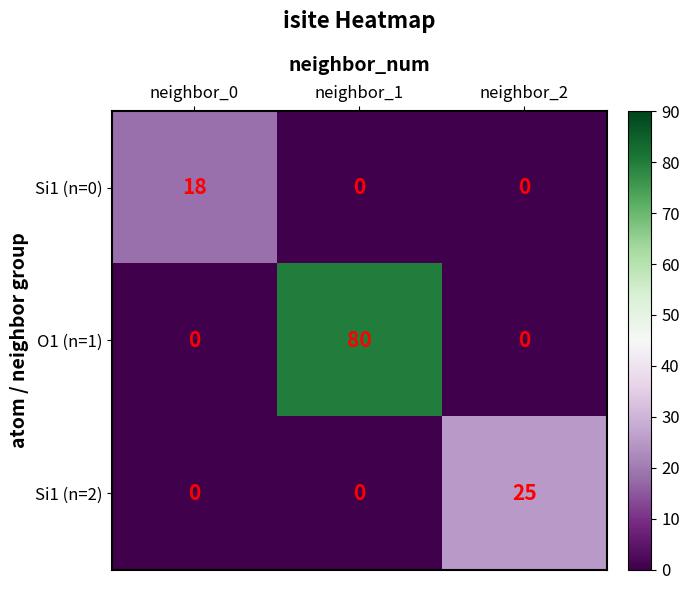

True or false: Si1 (n=2) has a value of -9 at neighbor_0.

False